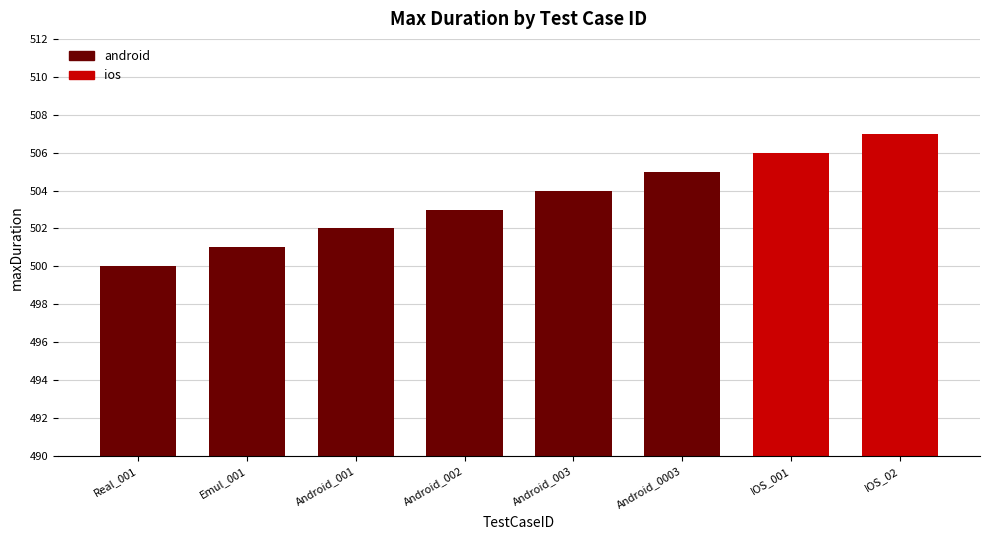

How many categories are shown in the chart?

8